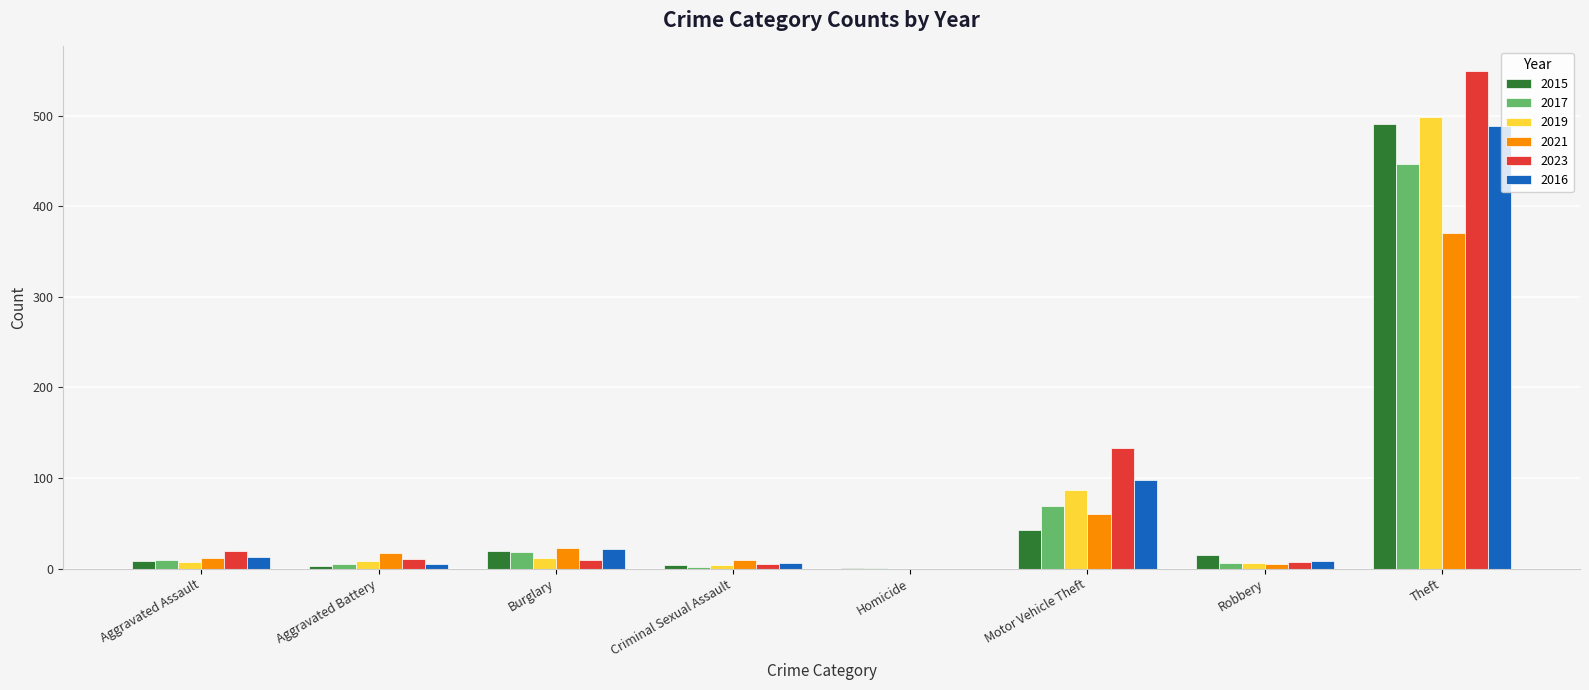

At which category is the sum across all series the highest?

Theft